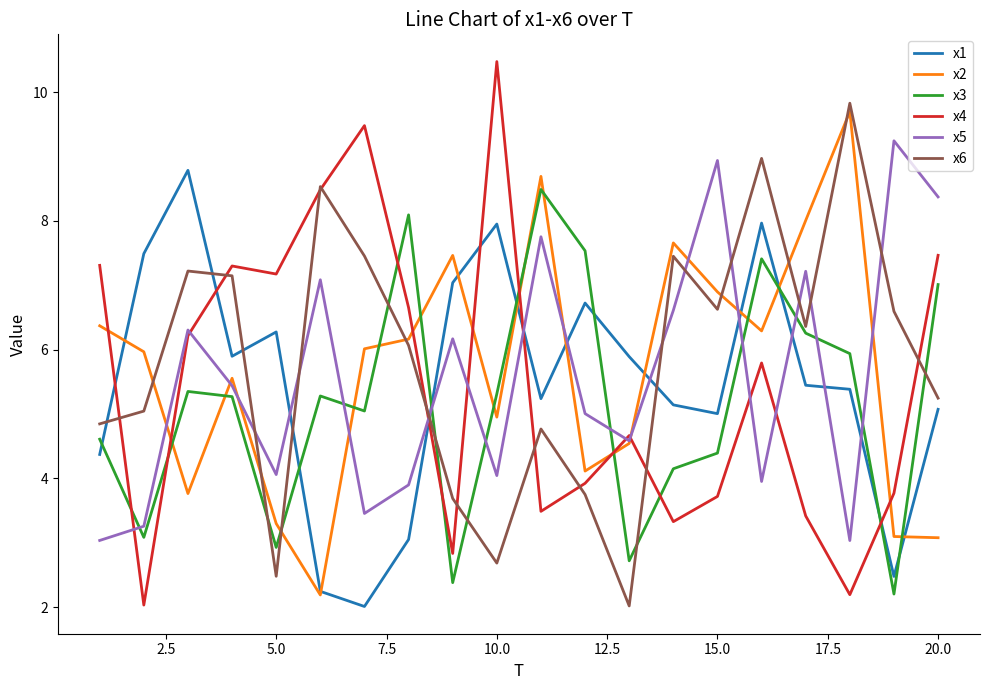

True or false: x1 and x6 cross at least once.

True